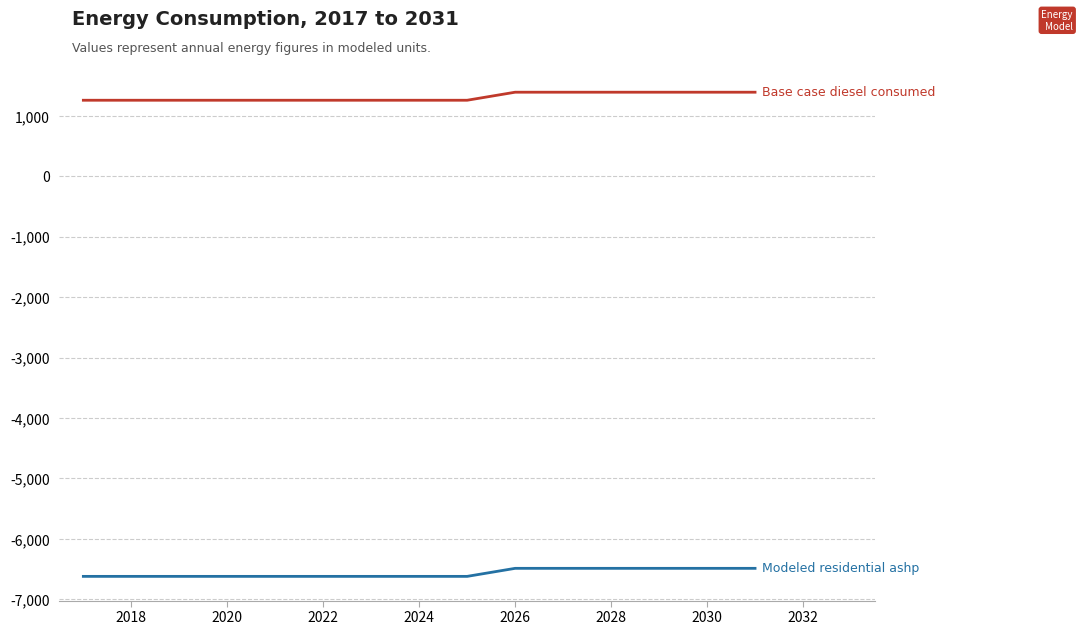

What is the smallest value displayed?

-6621.1